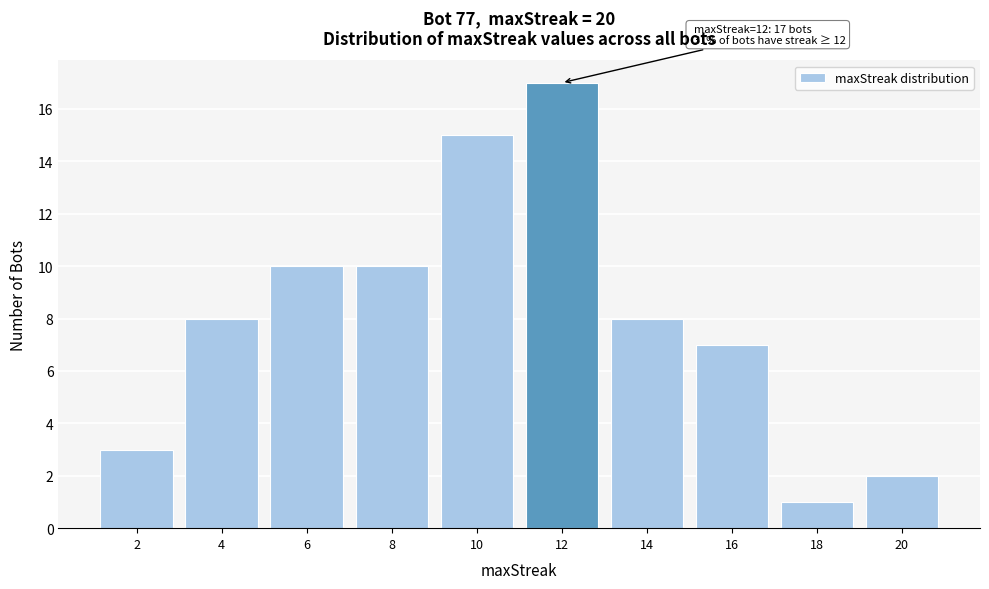

Reading left to right, extract all data points from this chart.

3	8	10	10	15	17	8	7	1	2